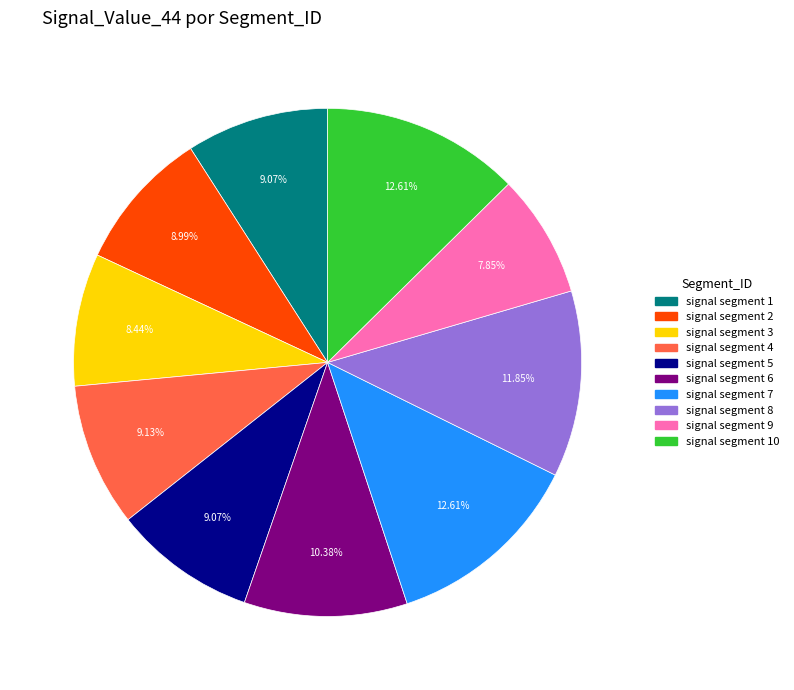

What percentage is the signal segment 4 slice, to the nearest percent?

9%